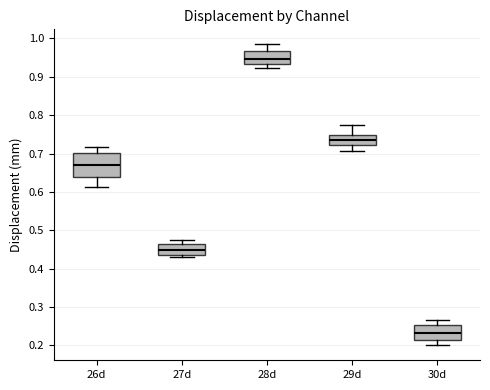

Reading left to right, transcribe this box plot: for each box, give where its median line is, the range the box spans, and where its two whiskers end, as read against the y-axis. The values are not printed on the chart, so give them approximately, as read against the axis.

26d: median 0.67, box 0.64 to 0.70, whiskers 0.61 to 0.72
27d: median 0.45, box 0.43 to 0.46, whiskers 0.43 (just below the box's lower edge) to 0.48
28d: median 0.95, box 0.93 to 0.97, whiskers 0.92 to 0.98
29d: median 0.74, box 0.72 to 0.75, whiskers 0.71 to 0.77
30d: median 0.23, box 0.21 to 0.25, whiskers 0.20 to 0.27